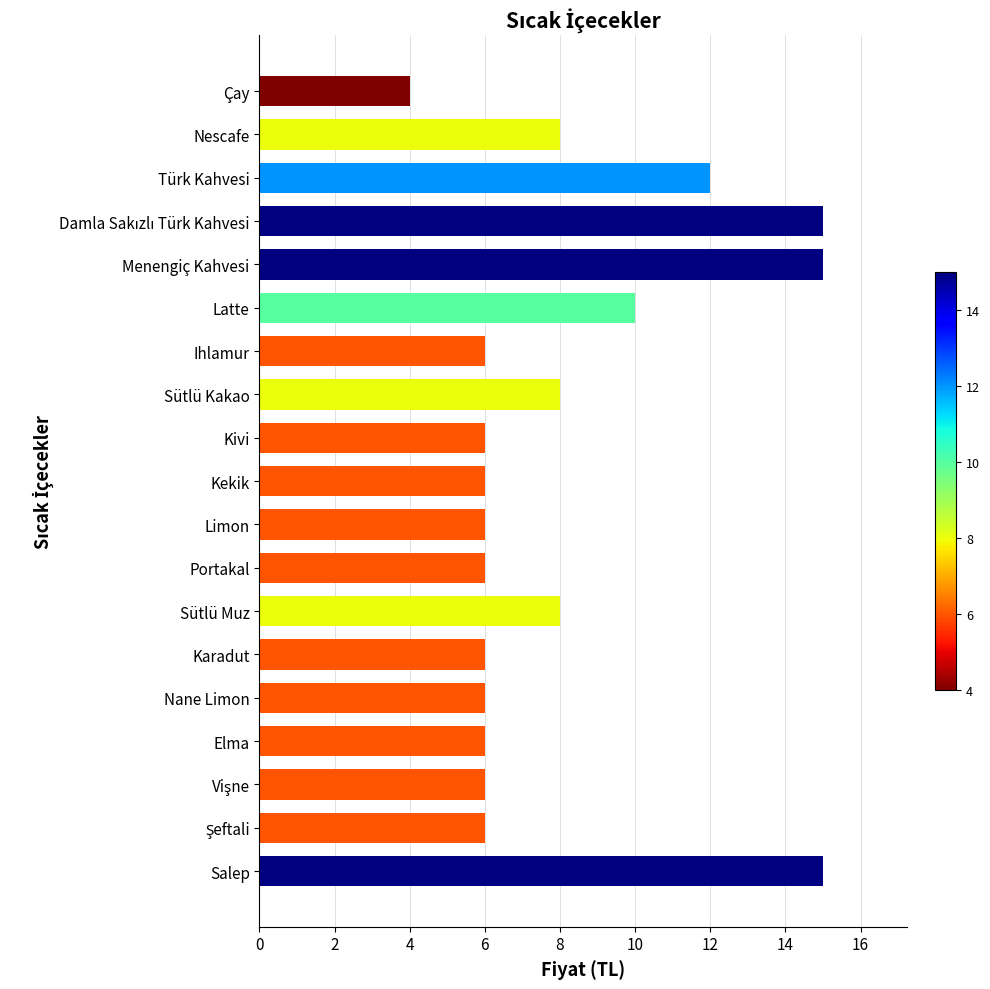

Reading top to bottom, transcribe all the data shown in this chart.

4	8	12	15	15	10	6	8	6	6	6	6	8	6	6	6	6	6	15